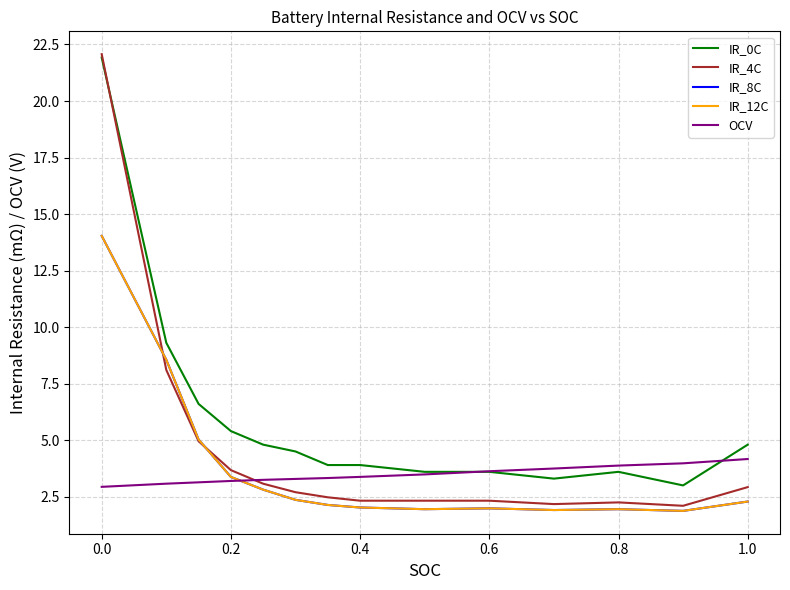

How many times do IR_8C and OCV cross each other?

1